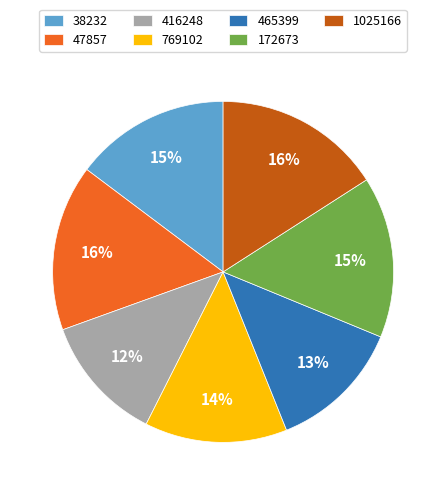

To the nearest percent, what is the average slice percentage?

14%